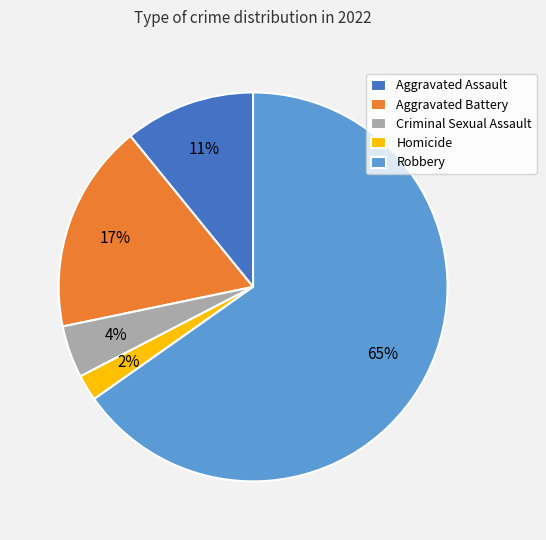

The Homicide slice represents 17% of the pie. True or false?

False